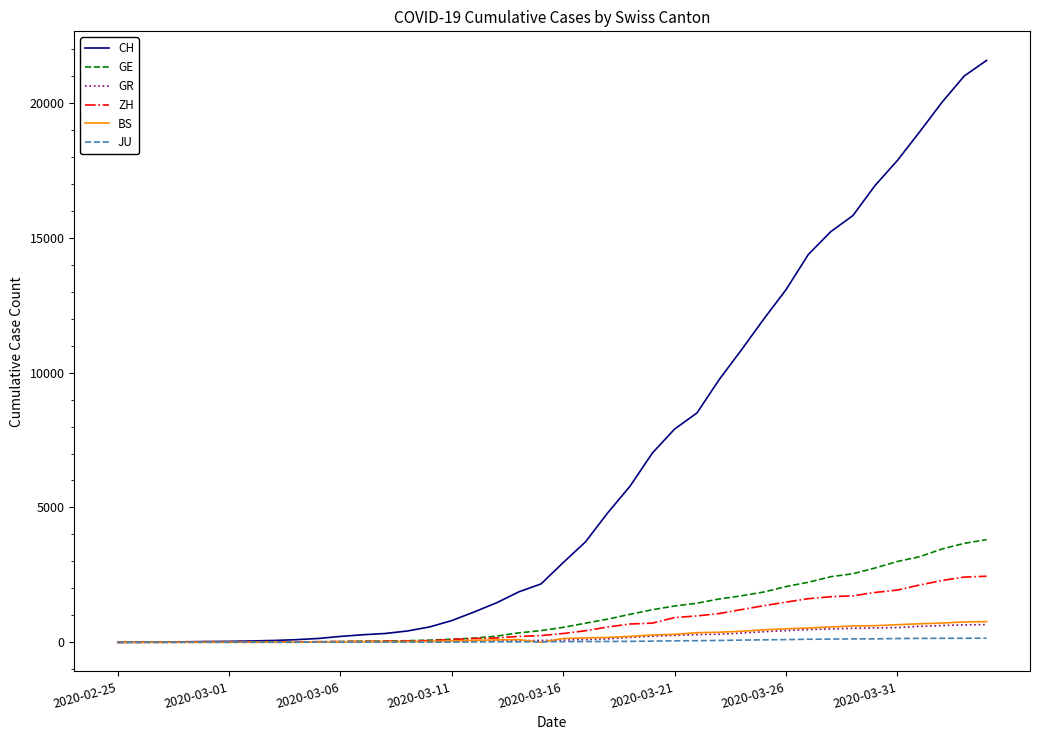

What are all the series names shown in the legend?

CH, GE, GR, ZH, BS, JU